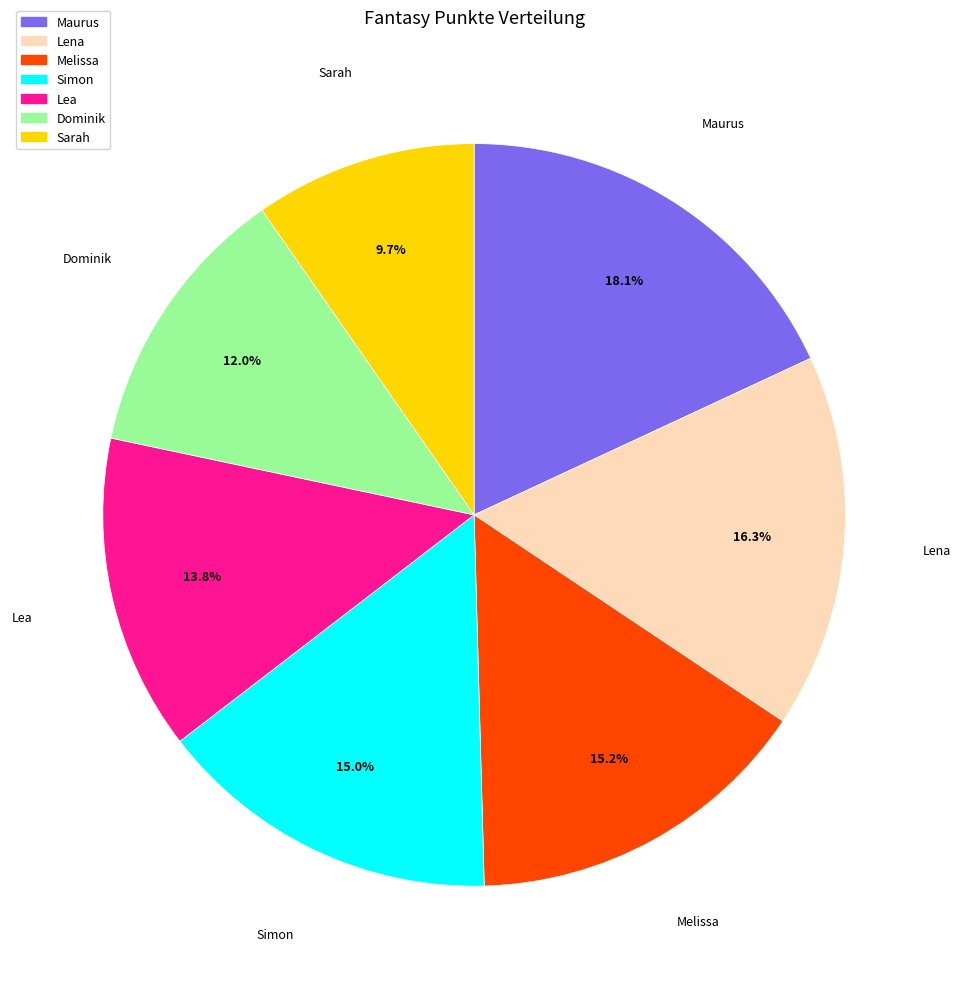

Which slice is the smallest?

Sarah